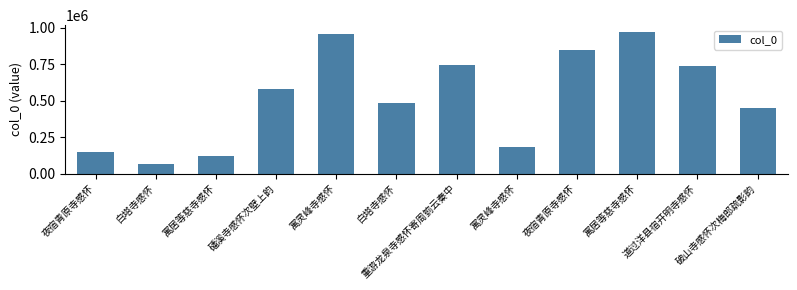

List the labels in order of value, largest first.

寓居等慈寺感怀, 寓灵峰寺感怀, 夜宿青原寺感怀, 重游龙泉寺感怀寄周箌云秦中, 道过洋县宿开明寺感怀, 磻溪寺感怀次壁上韵, 白塔寺感怀, 破山寺感怀次梅郎疏影韵, 寓灵峰寺感怀, 夜宿青原寺感怀, 寓居等慈寺感怀, 白塔寺感怀